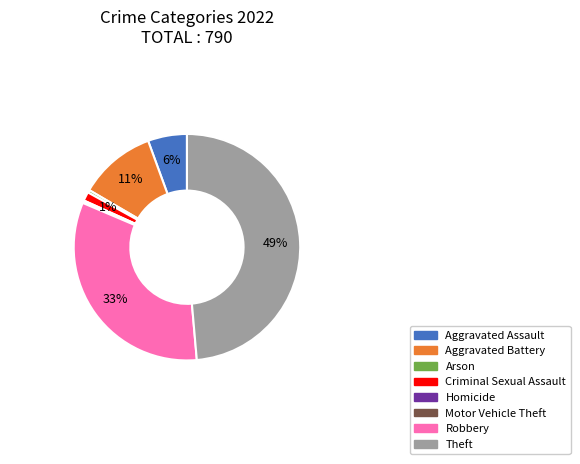

To the nearest percent, what is the combined percentage of Aggravated Battery and Theft?

60%